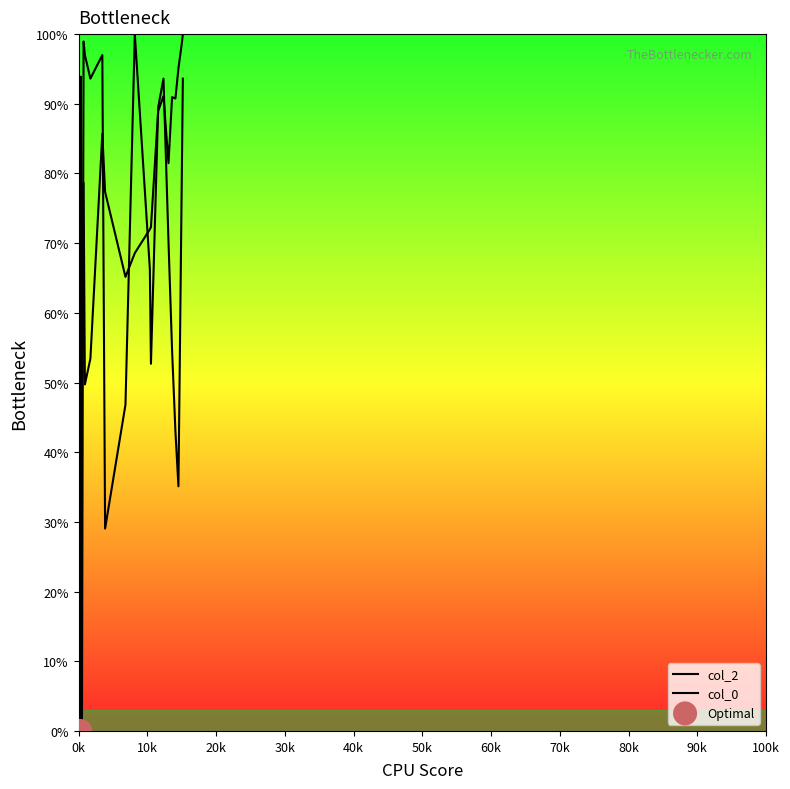

What is the total value across all series at 10k?

187.5